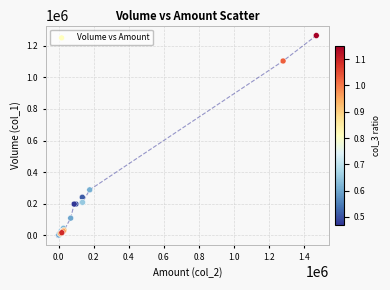

What Y value in the scatter plot is closest to 632500?

288000